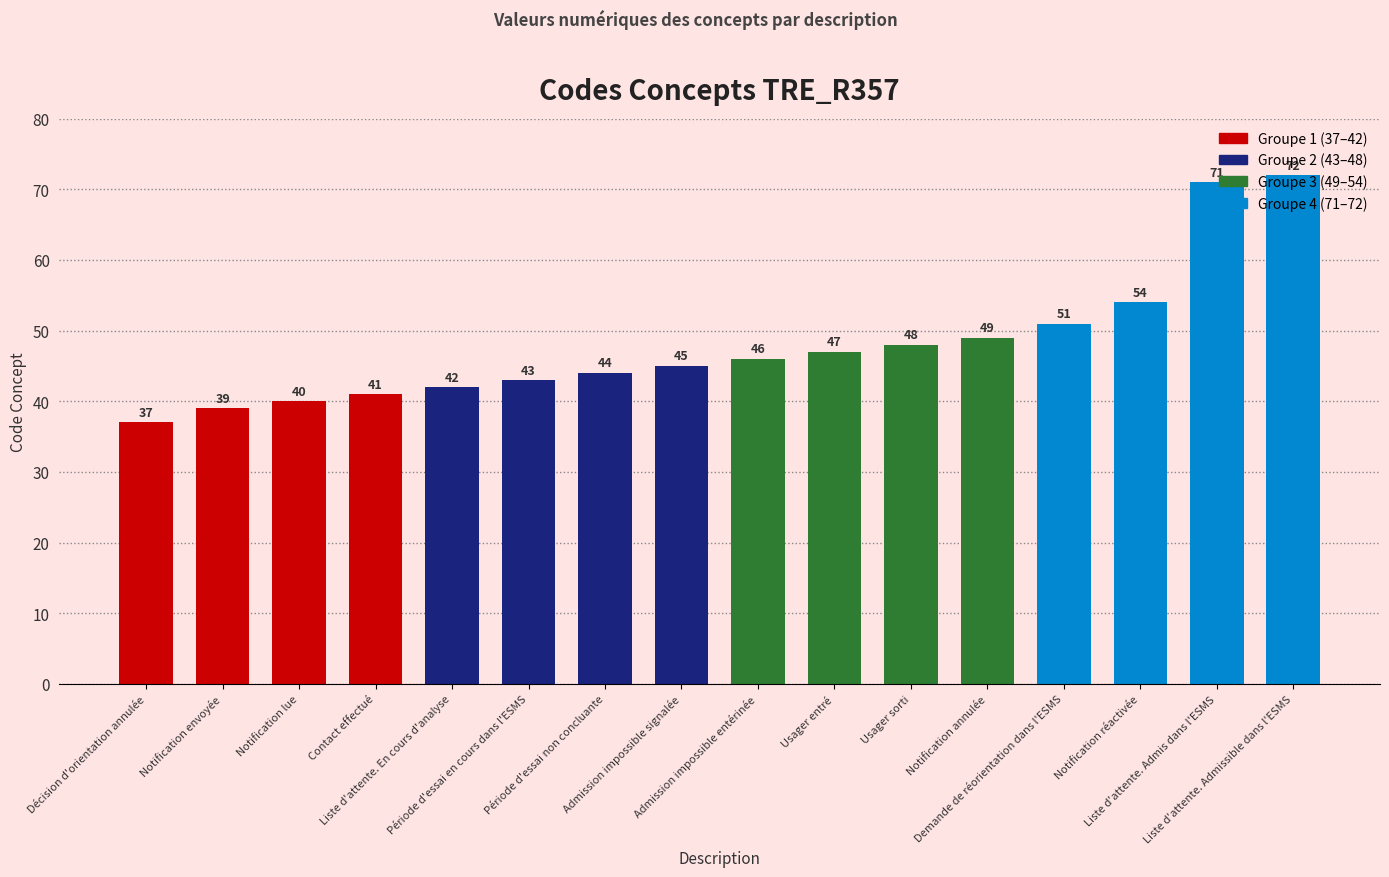

What is the ratio of the value at Notification réactivée to the value at Contact effectué?

1.3